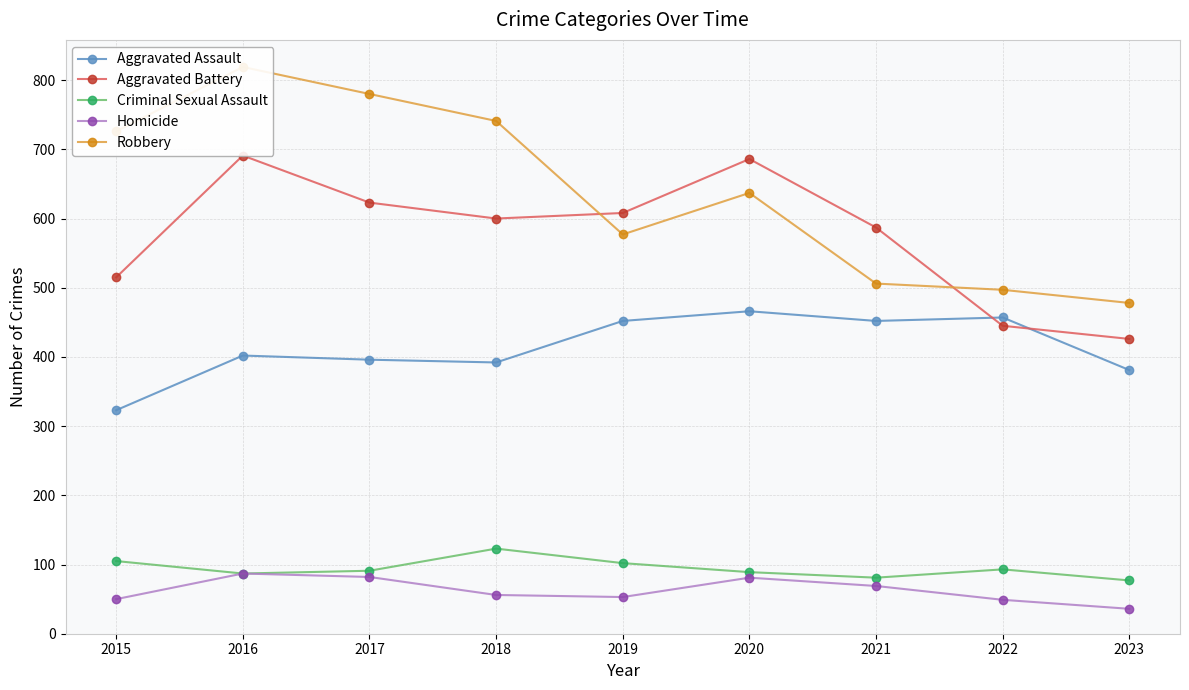

What is the sum of all Aggravated Assault values?

3721